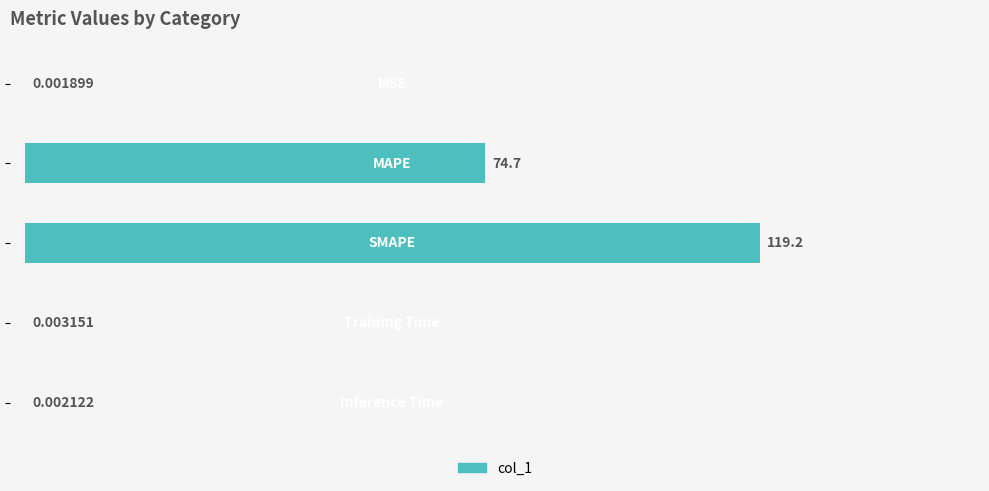

What is the sum of all values?

193.9